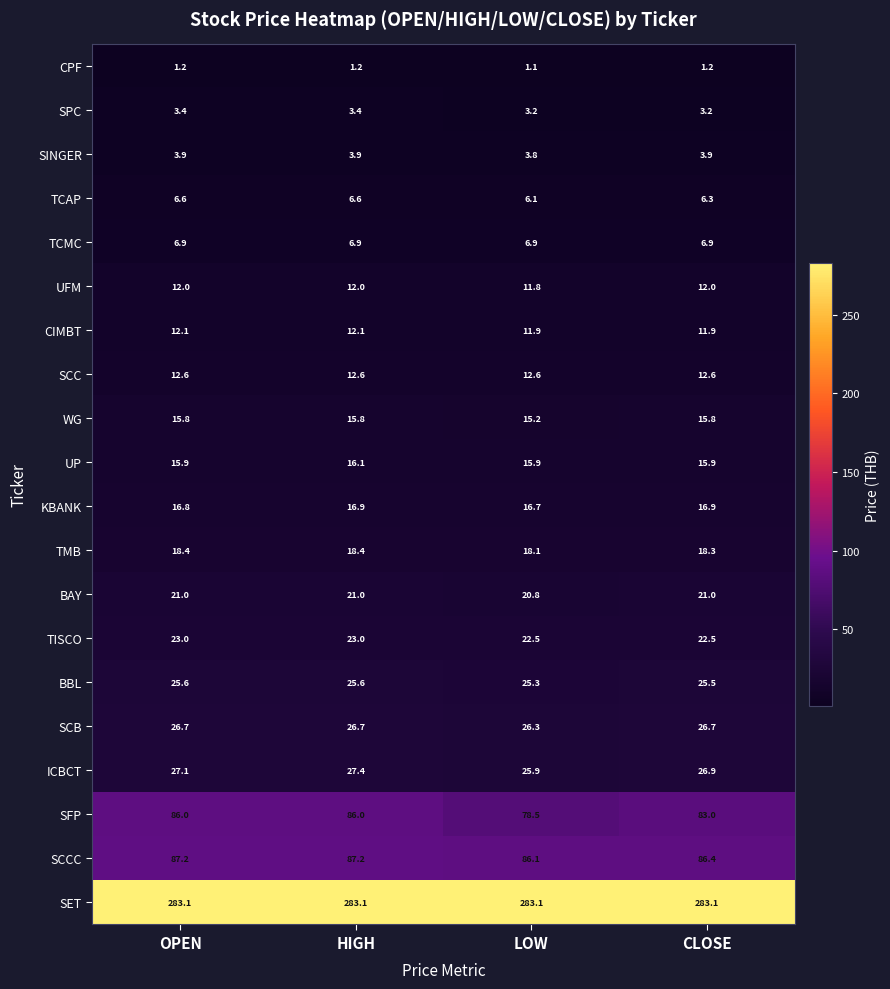

Is the value of KBANK at HIGH greater than the value of UP at LOW?

Yes